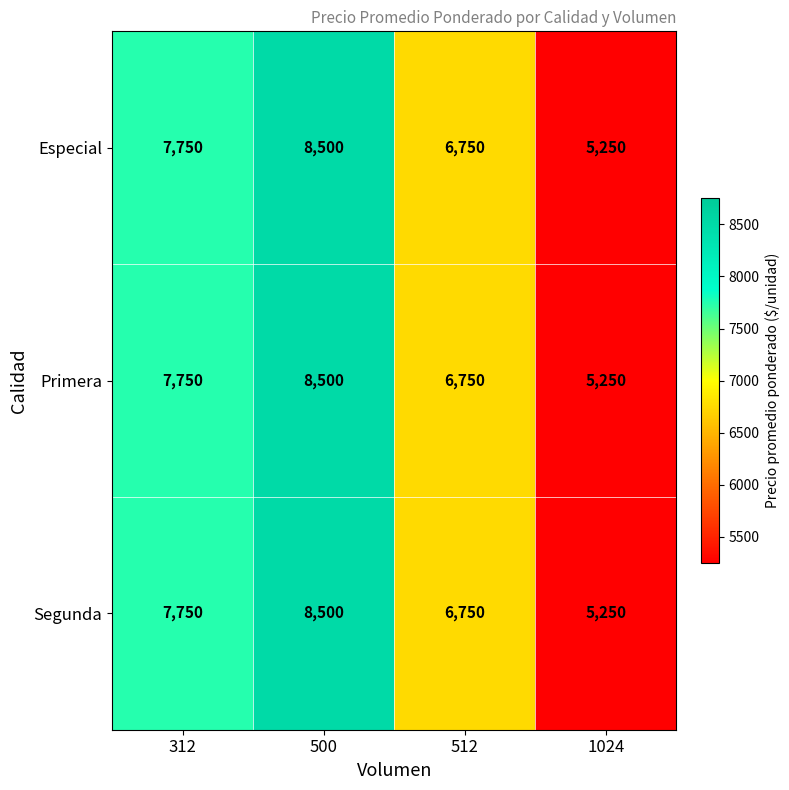

Which label corresponds to the smallest value in the chart?

1024